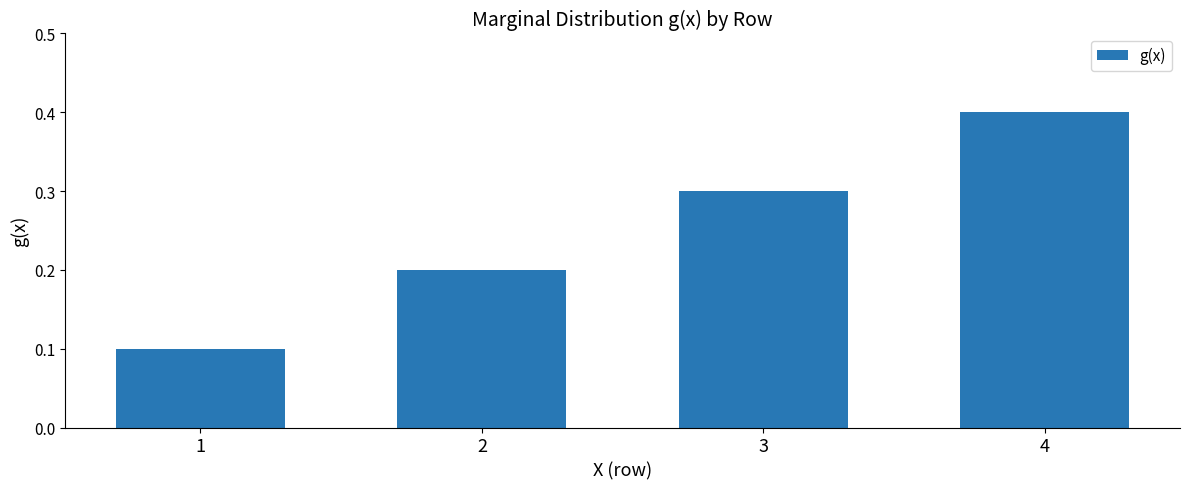

Is it true that the value at 3 is 0.3?

True